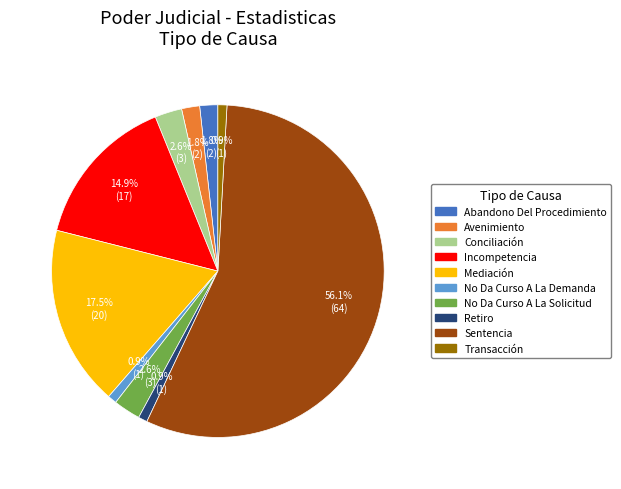

Approximately how many times larger is the value at No Da Curso A La Demanda compared to No Da Curso A La Solicitud?

0.3